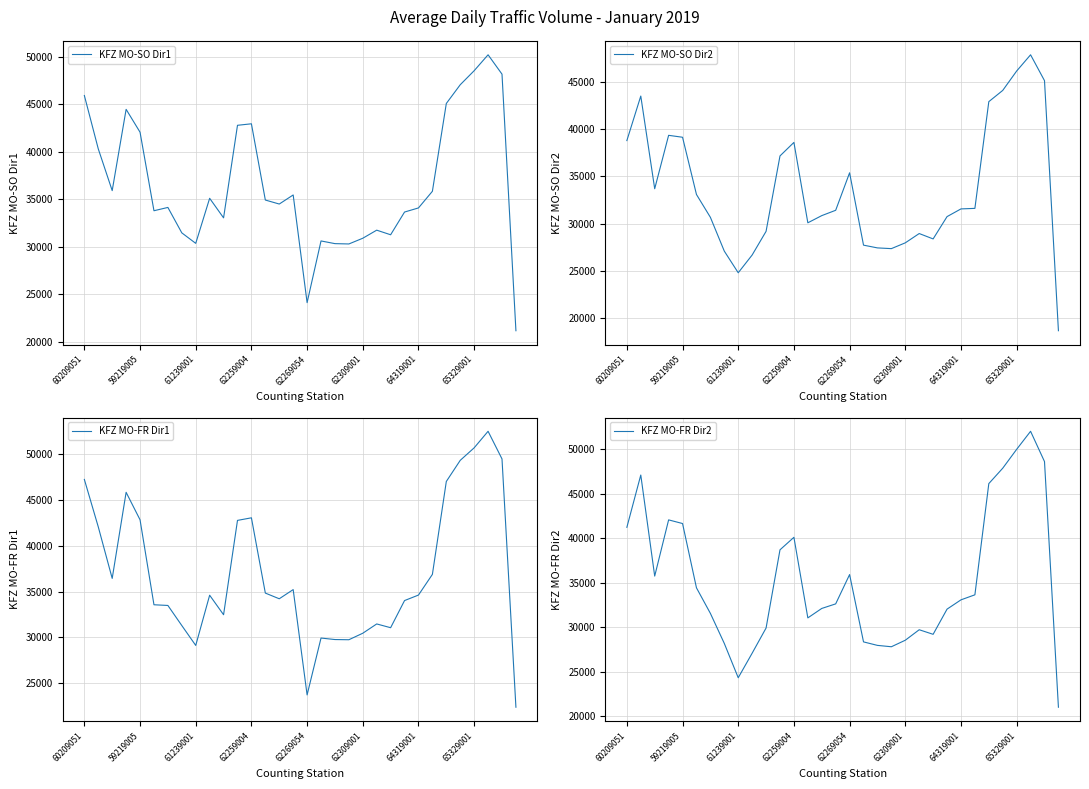

How many times do KFZ MO-FR Dir1 and KFZ MO-SO Dir2 cross each other?

4